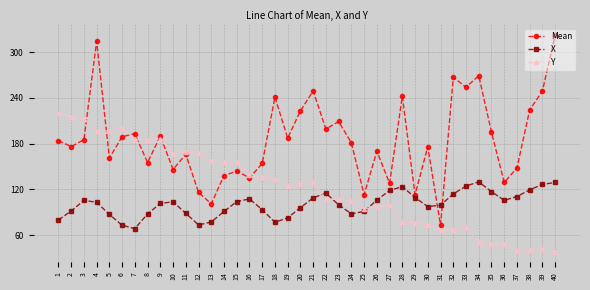

Is the value of Y at 34 greater than the value of X at 17?

No